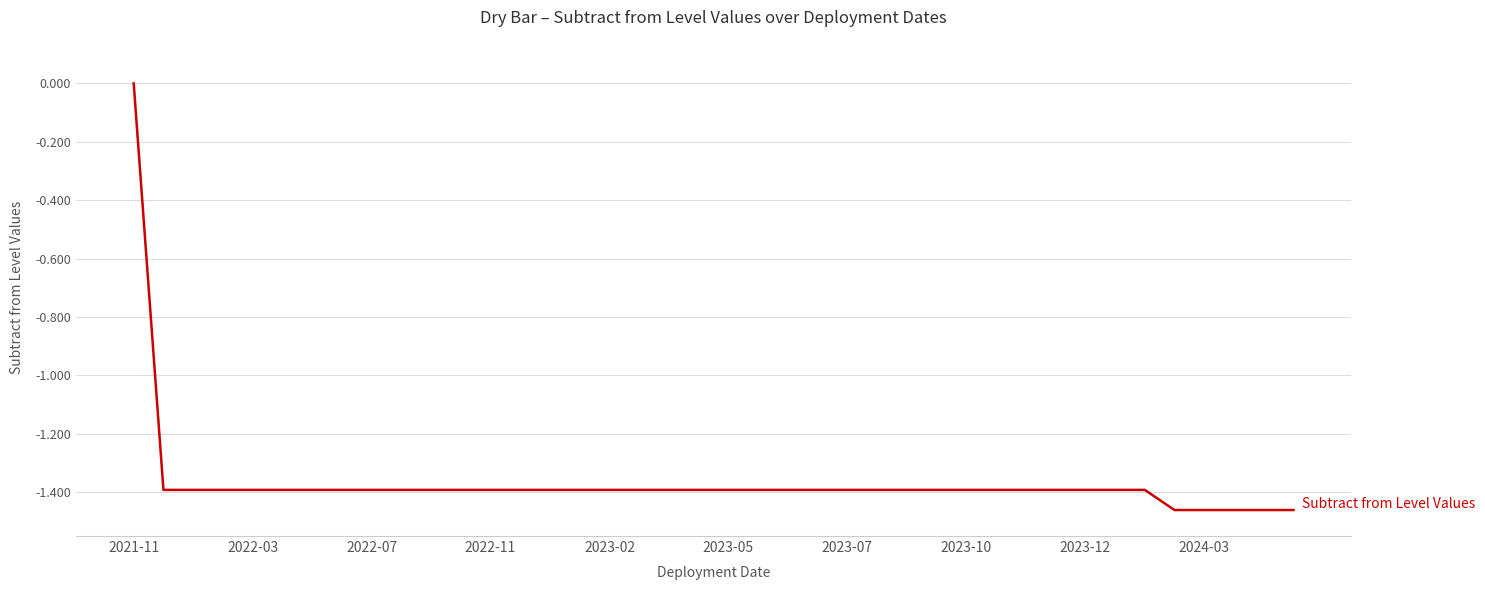

What is the difference between the maximum and minimum values?

1.5